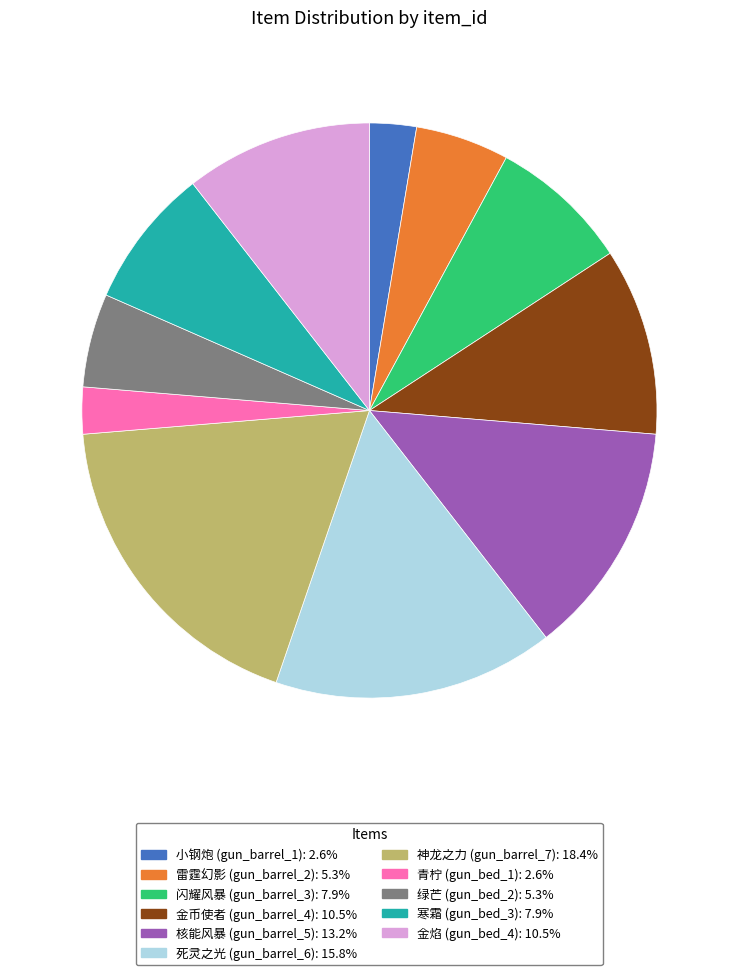

Is there a majority slice in this chart?

No